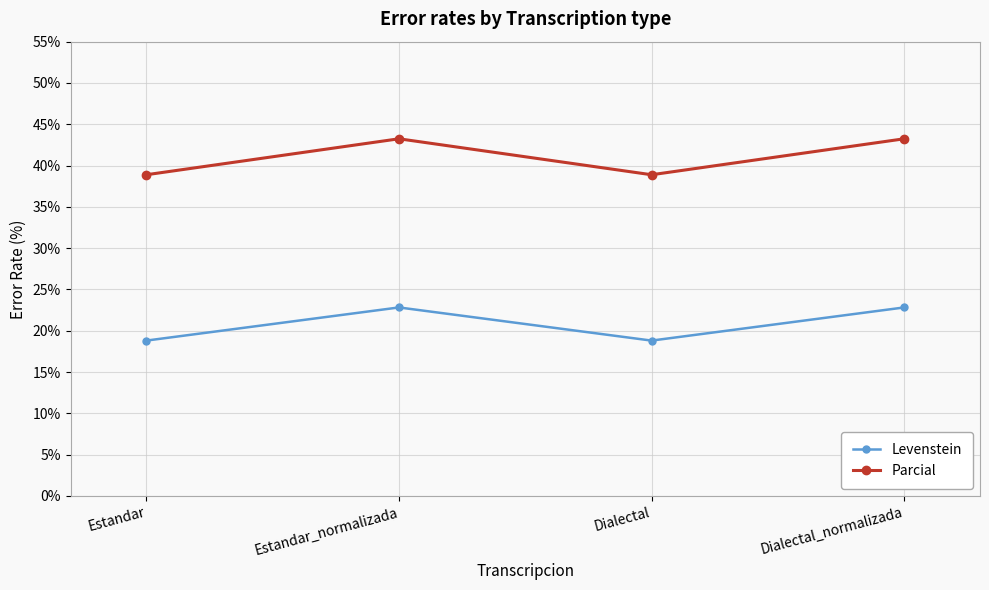

What is the minimum value for Parcial?

38.9